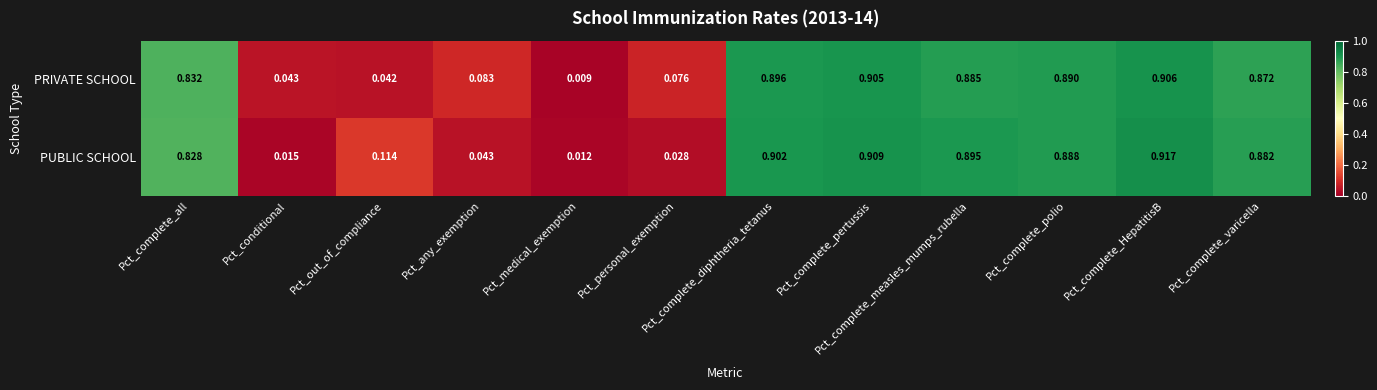

Where is PRIVATE SCHOOL nearest to the value 0?

Pct_medical_exemption